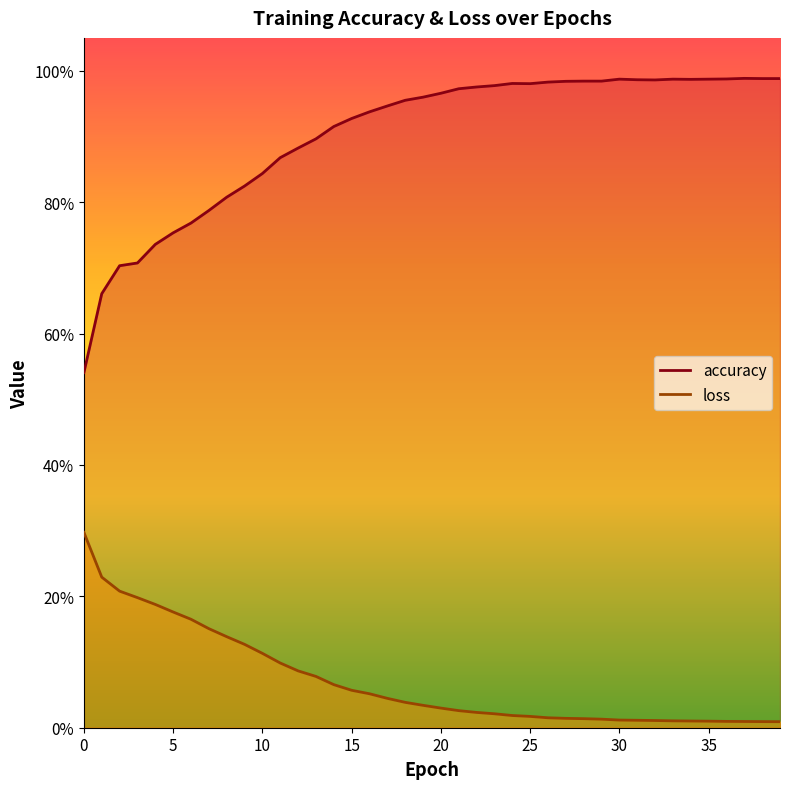

Is this an area chart (filled region under the line)?

No